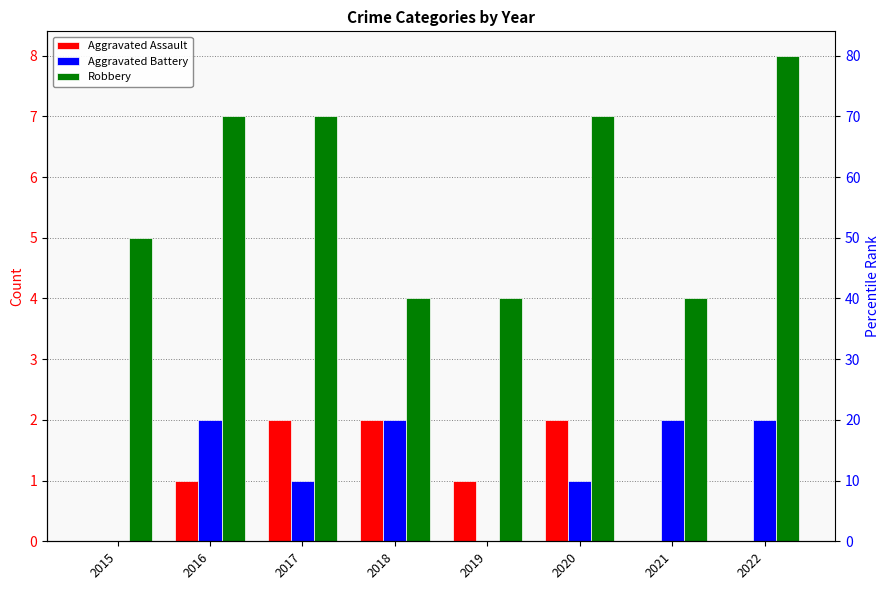

Which series changed the most between 2017 and 2022?

Aggravated Assault